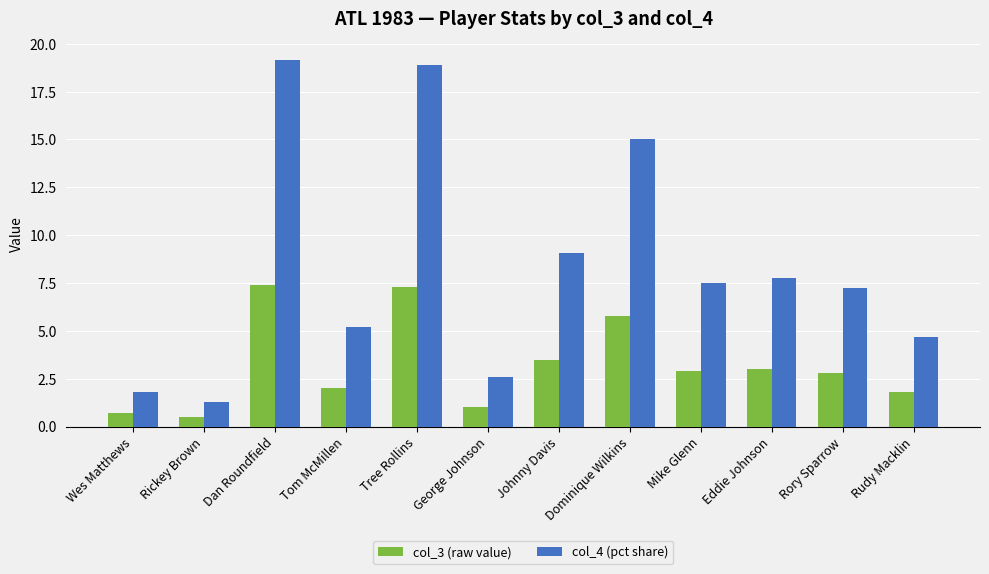

Are the bars grouped side by side (vs. stacked)?

Yes